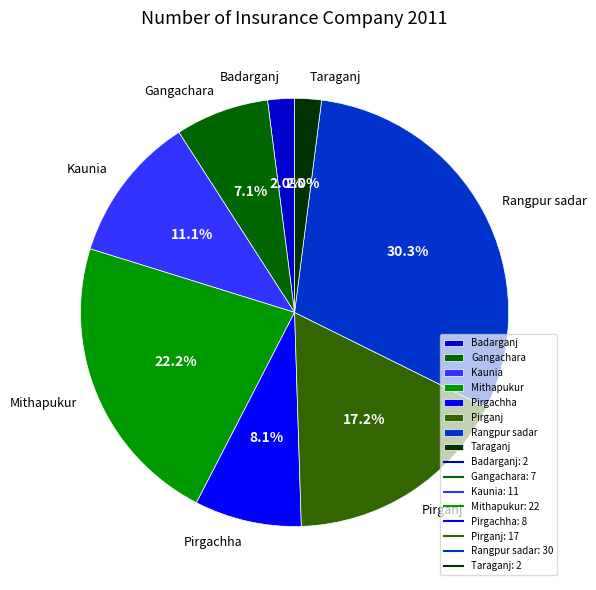

To the nearest percent, what is the difference between the Kaunia and Rangpur sadar slice percentages?

19%